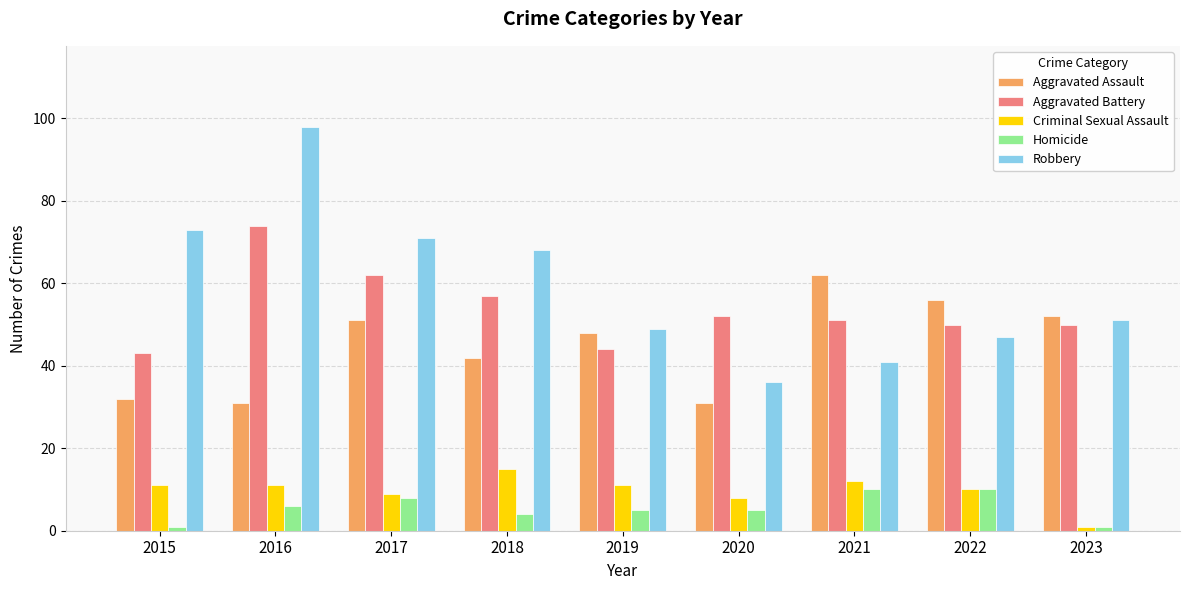

What is the value of the Criminal Sexual Assault bar at the 6th from the left?

8